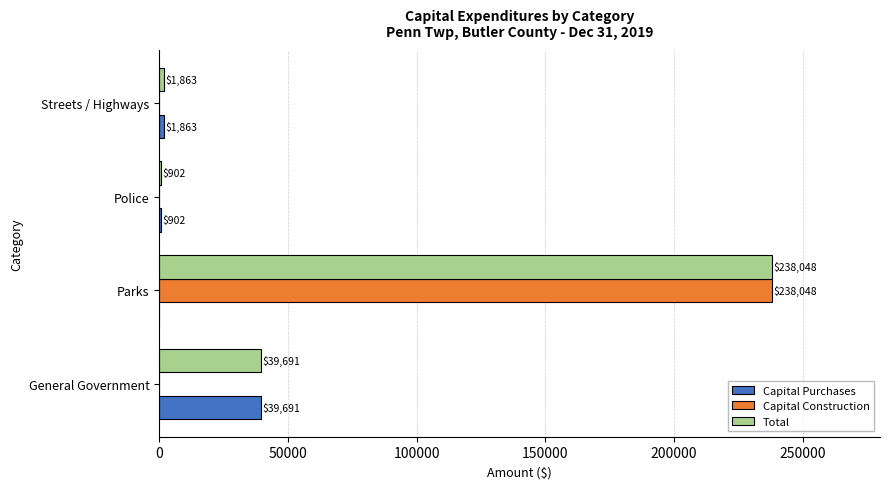

Read the Capital Purchases value at Police, to the nearest 100.

900